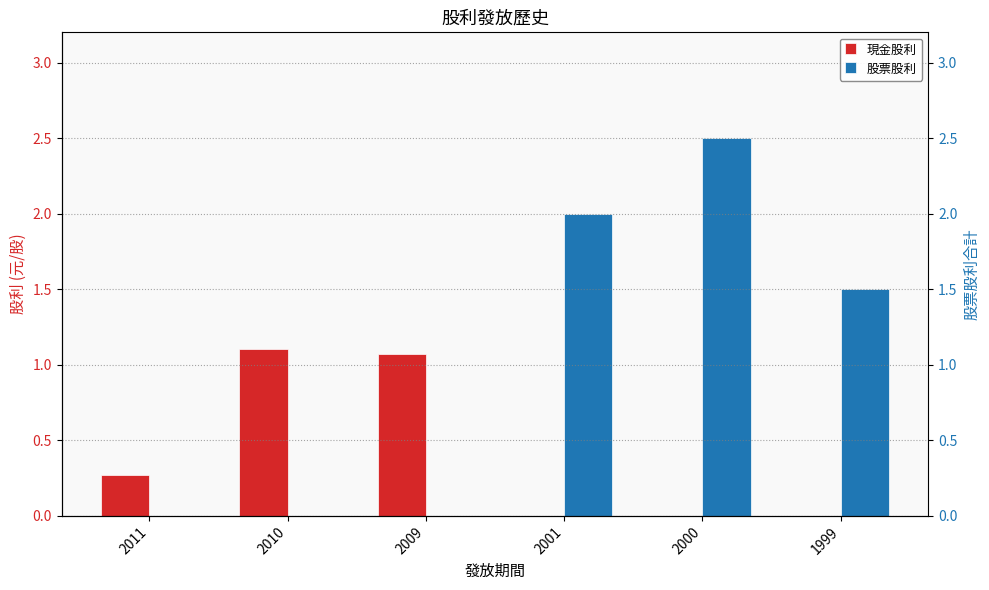

How many values in 股票股利 are above zero?

3